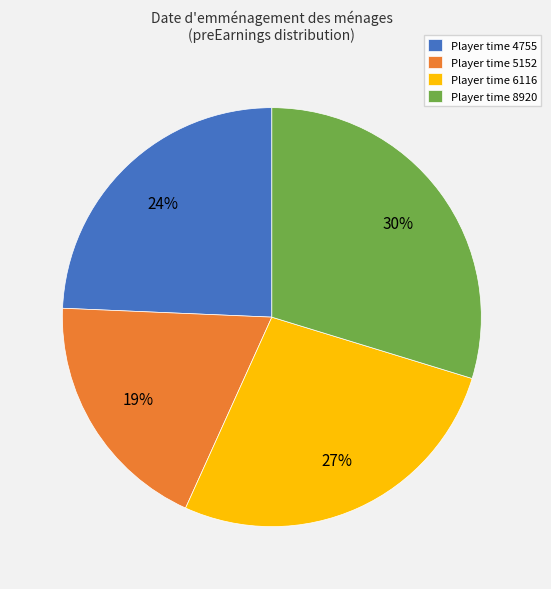

What is the smallest slice in the pie chart?

Player time 5152